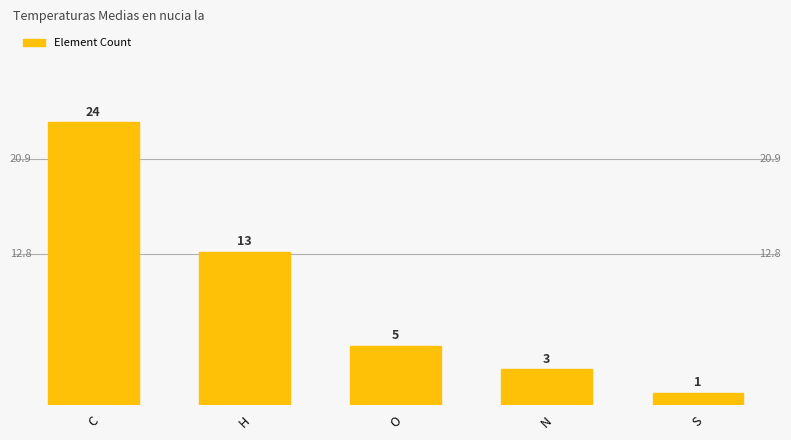

Rank the categories by value from highest to lowest.

C, H, O, N, S